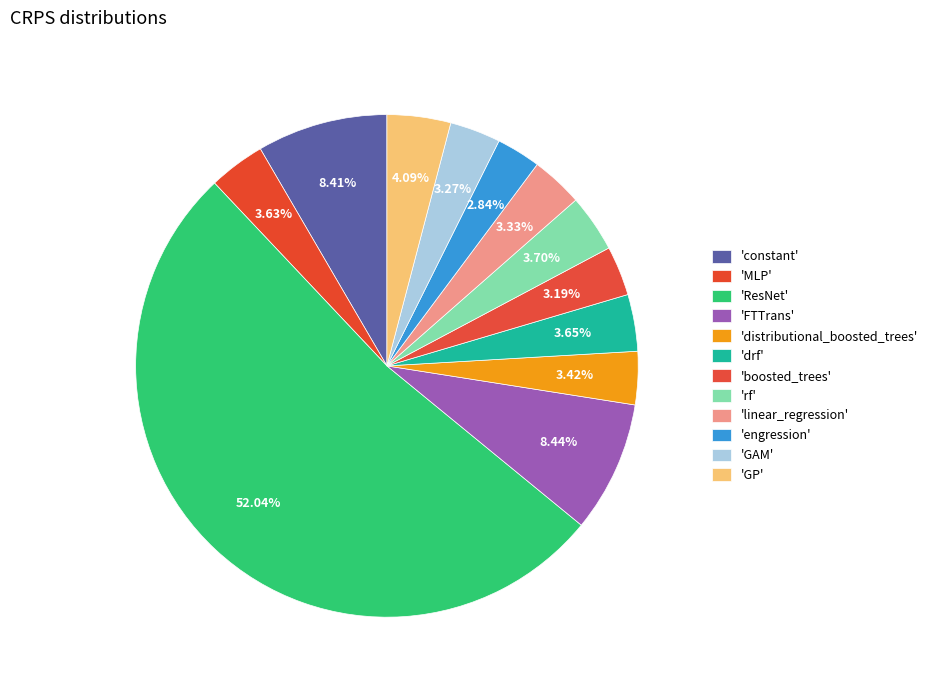

What is the smallest slice in the pie chart?

engression